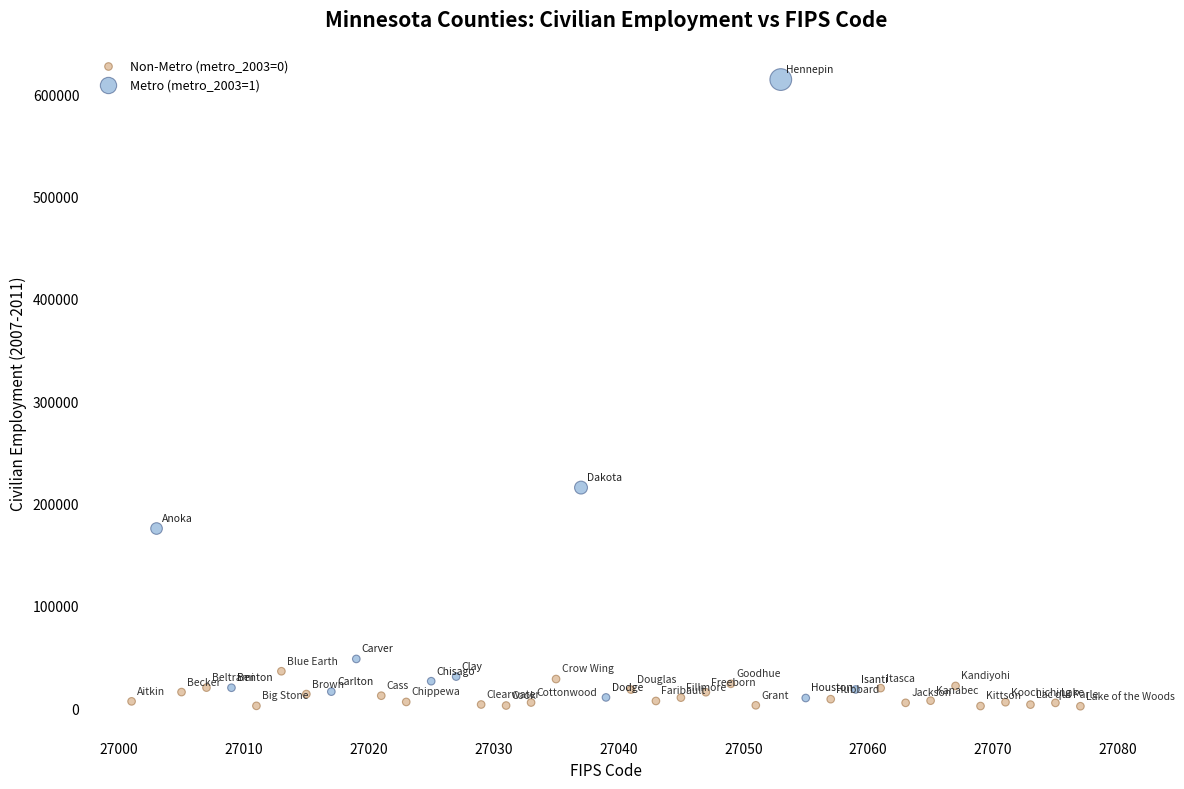

Which series reaches the minimum Y coordinate?

Non-Metro (metro_2003=0)